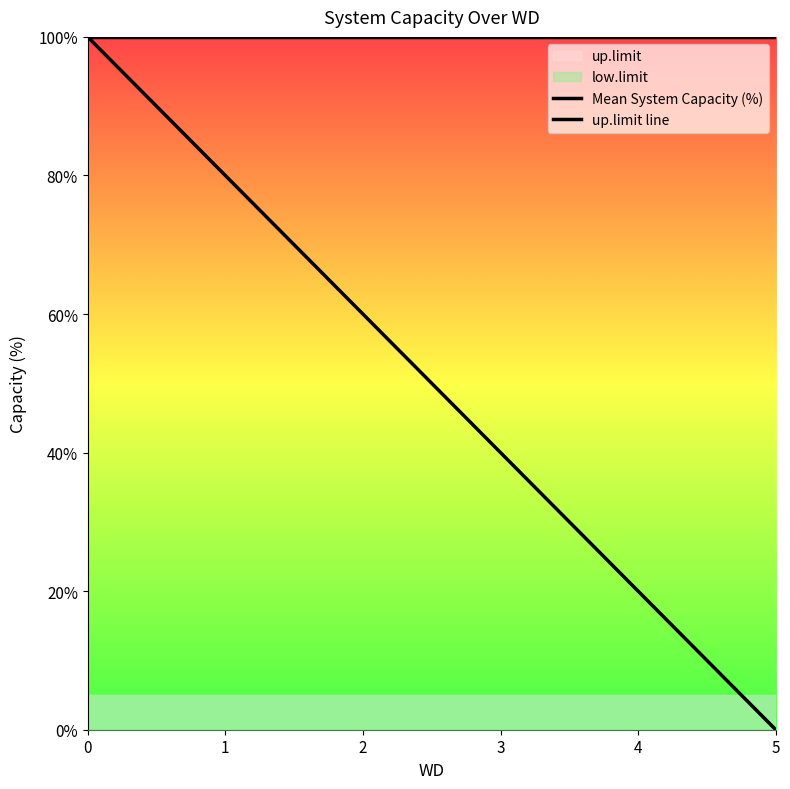

The value of up.limit line at 1 is 100. True or false?

True